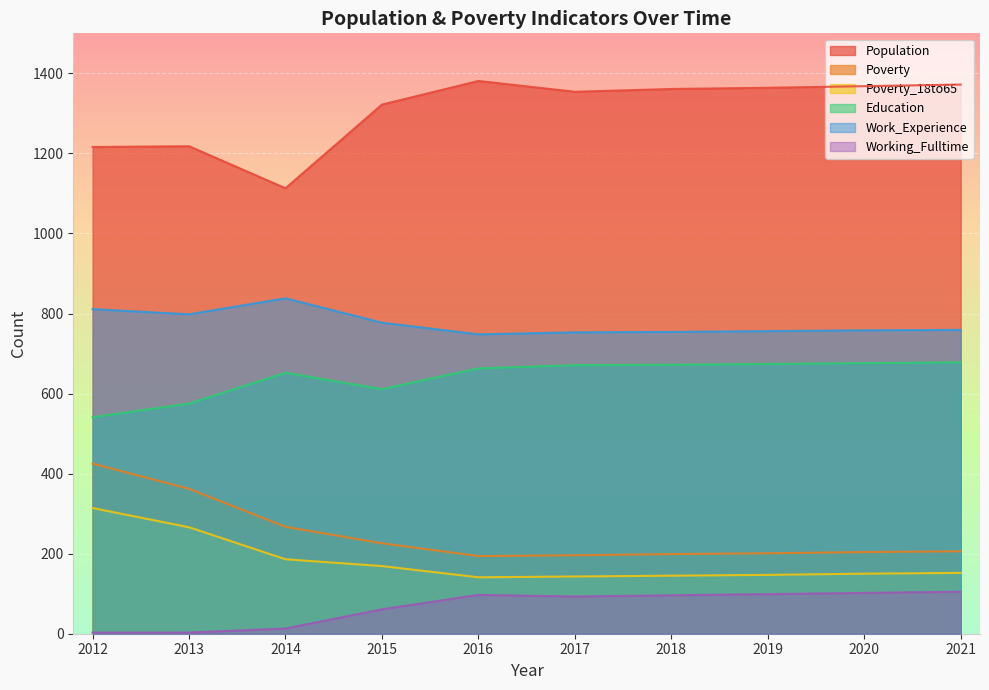

What is the average value of the Population series?

1307